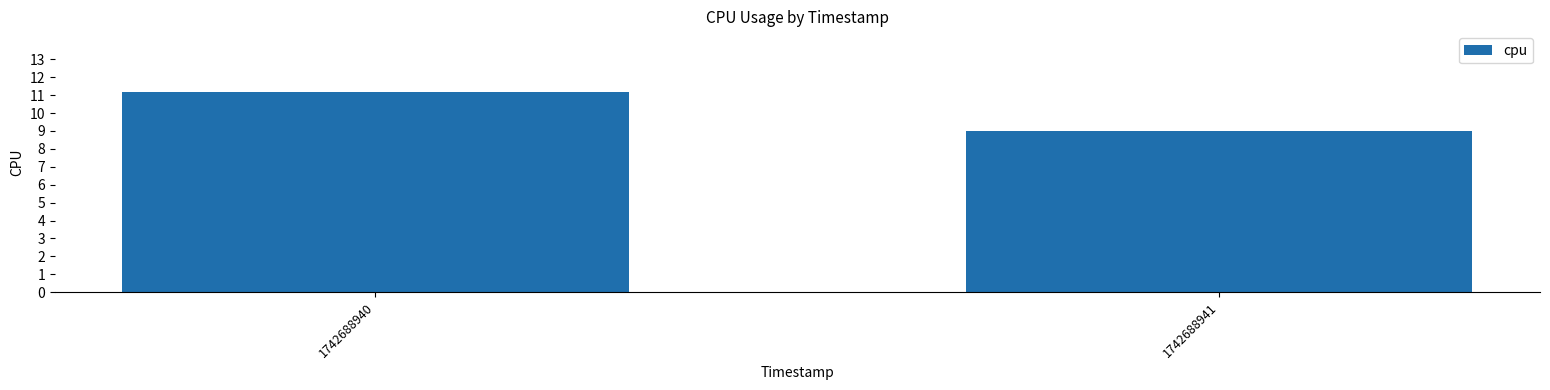

Count the number of values greater than 11.

1